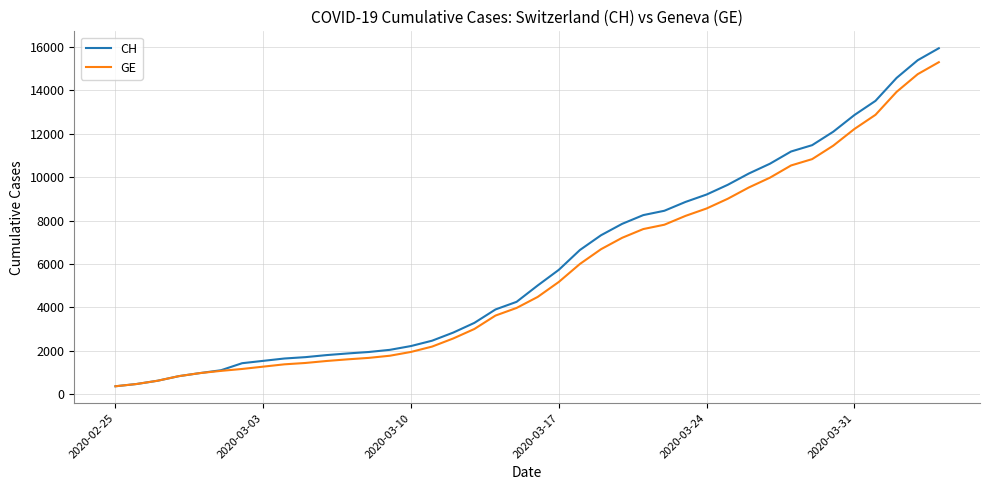

What is the lowest value of the CH series?

375